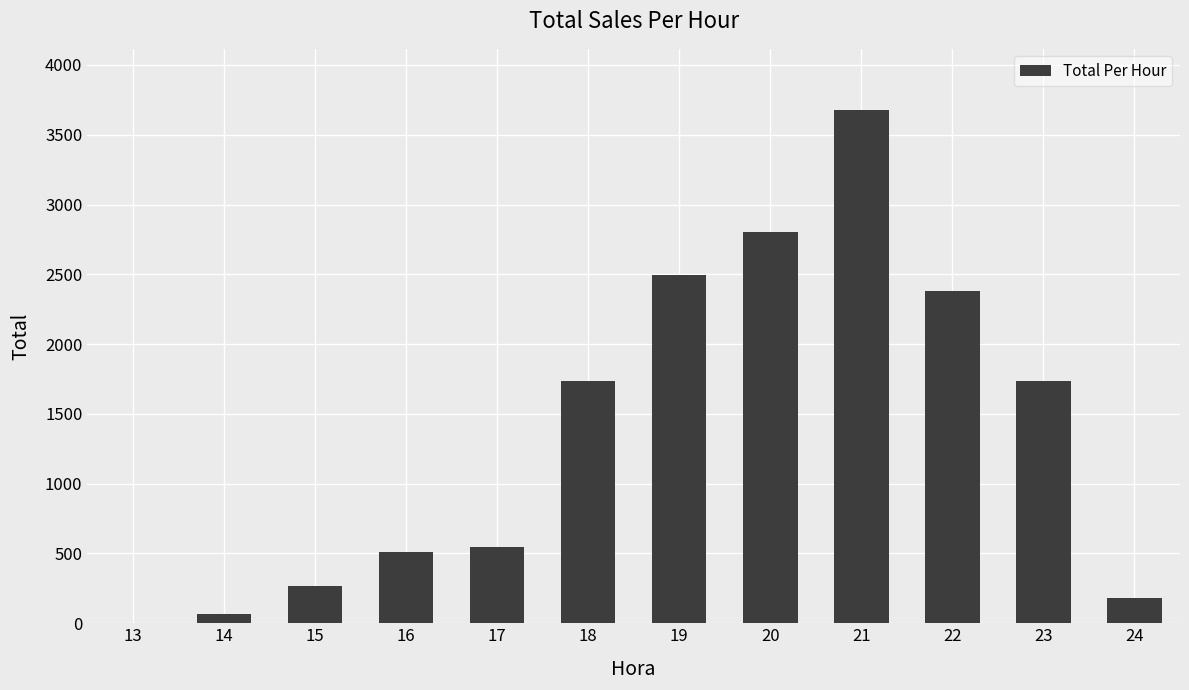

The value at 20 is 1715.0. True or false?

False